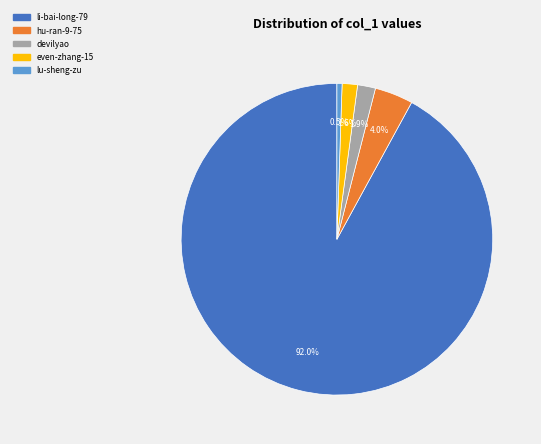

To the nearest percent, what percentage of the pie is even-zhang-15?

2%